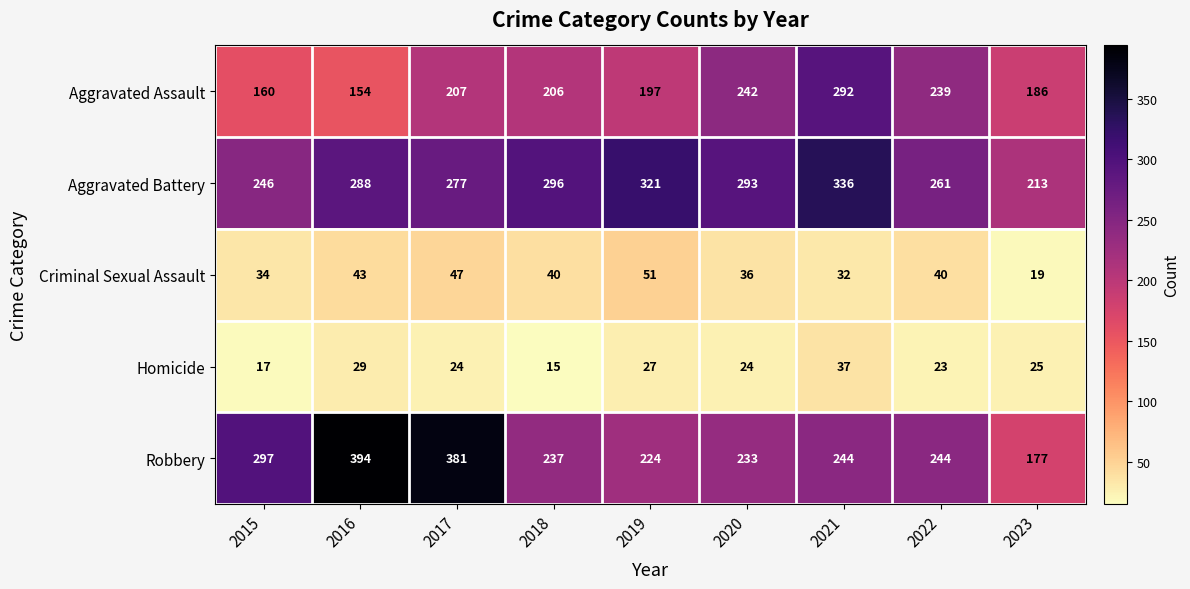

Where is Robbery nearest to the value 285?

2015